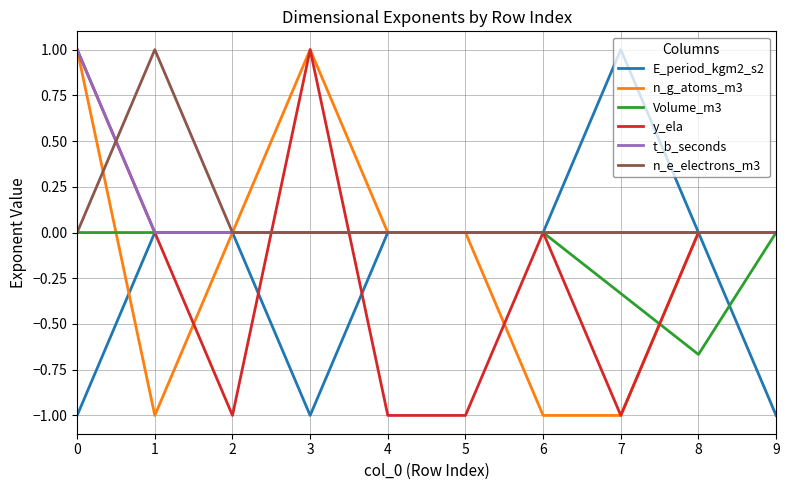

Is this an area chart (filled region under the line)?

No